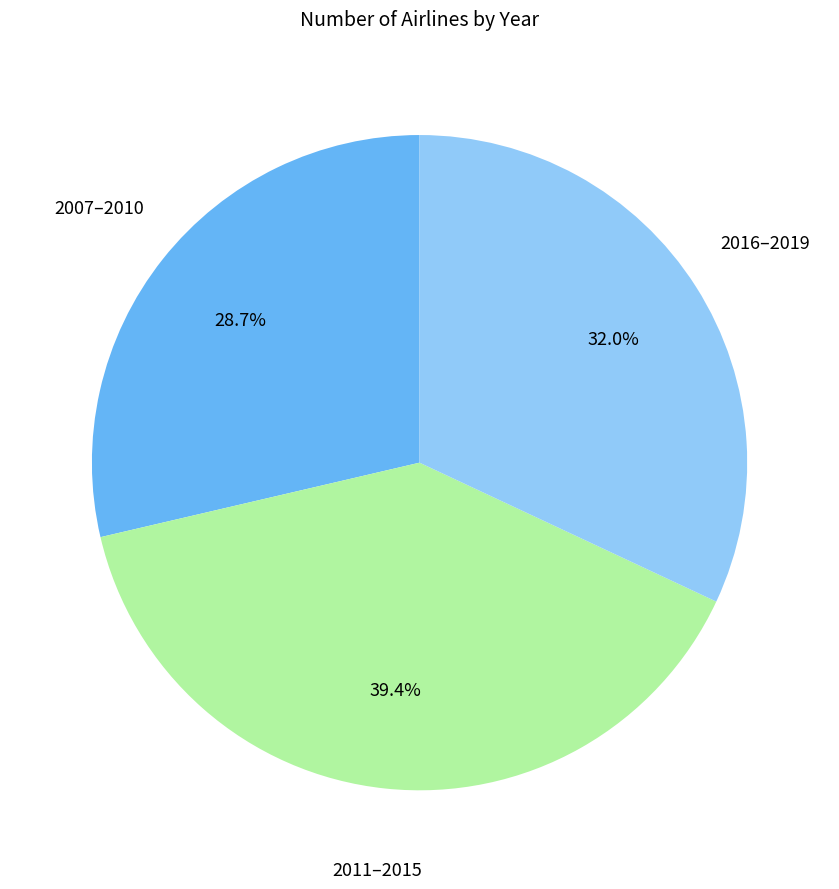

Is there a majority slice in this chart?

No